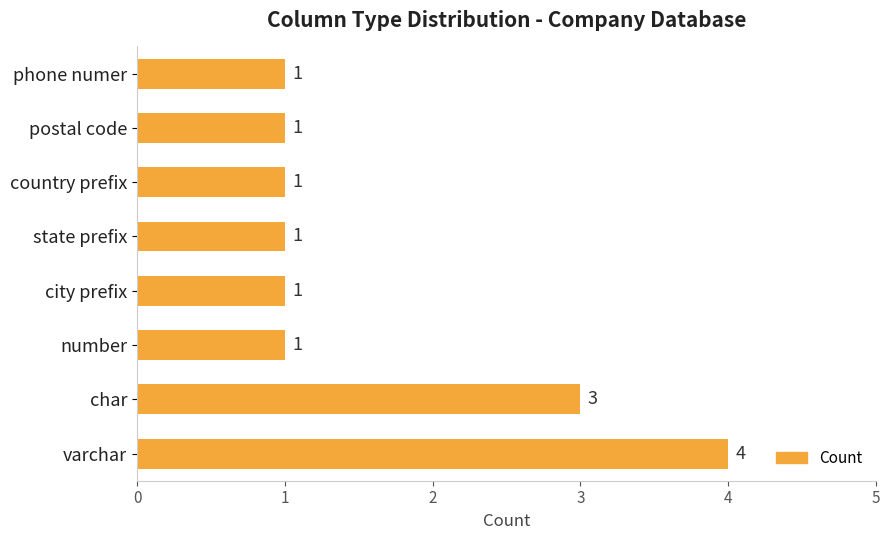

Is it true that the value at state prefix is 1?

True